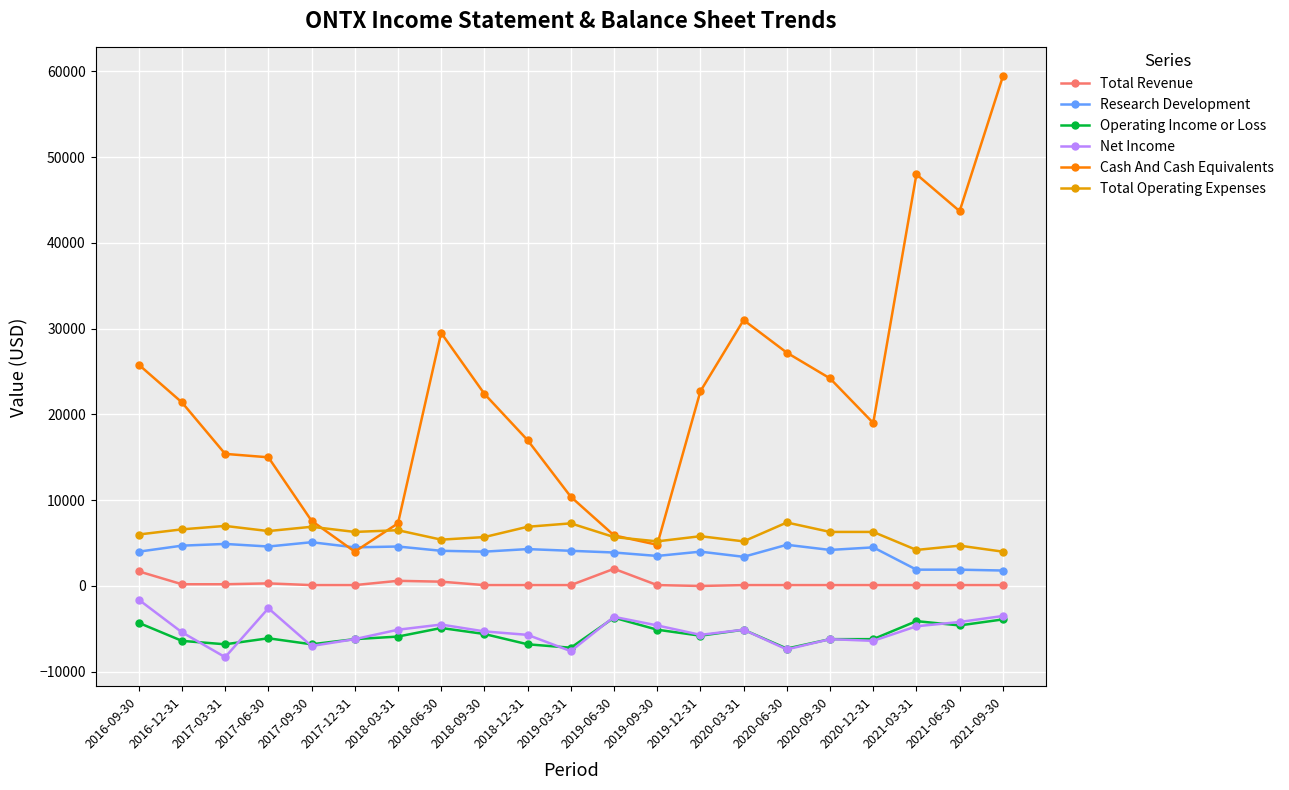

Which series has the widest spread of values?

Cash And Cash Equivalents